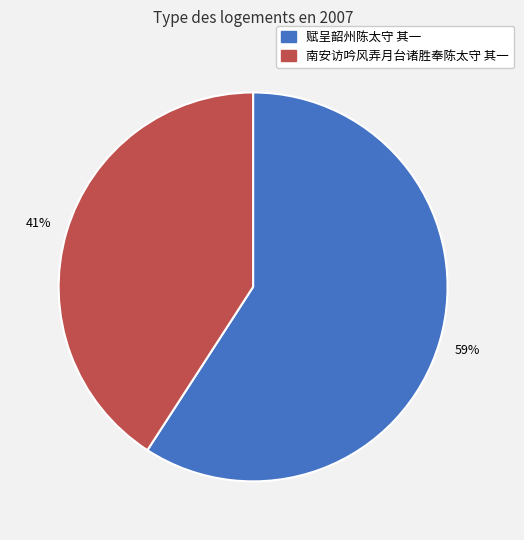

Which category has the smallest portion of the pie?

南安访吟风弄月台诸胜奉陈太守 其一